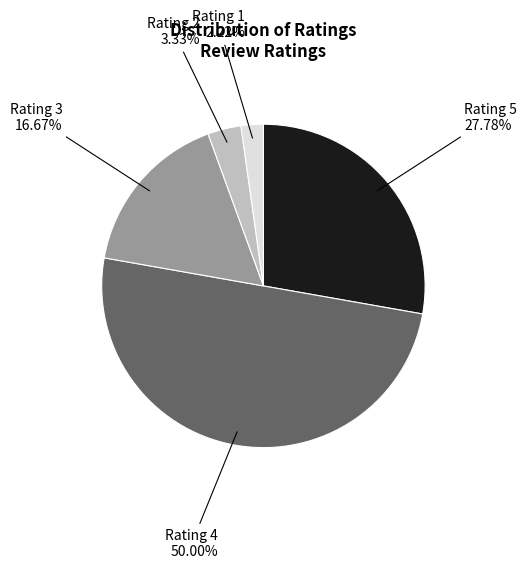

Is Rating 2 the majority of the pie?

No